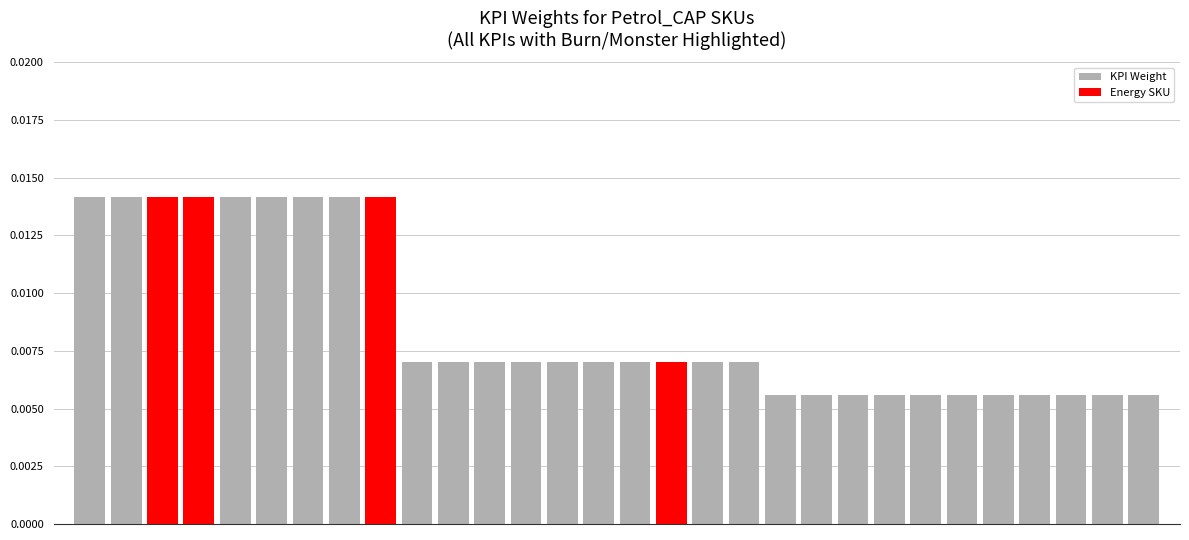

Rank the categories by value from highest to lowest.

0, 1, 2, 3, 4, 5, 6, 7, 8, 9, 10, 11, 12, 13, 14, 15, 16, 17, 18, 19, 20, 21, 22, 23, 24, 25, 26, 27, 28, 29